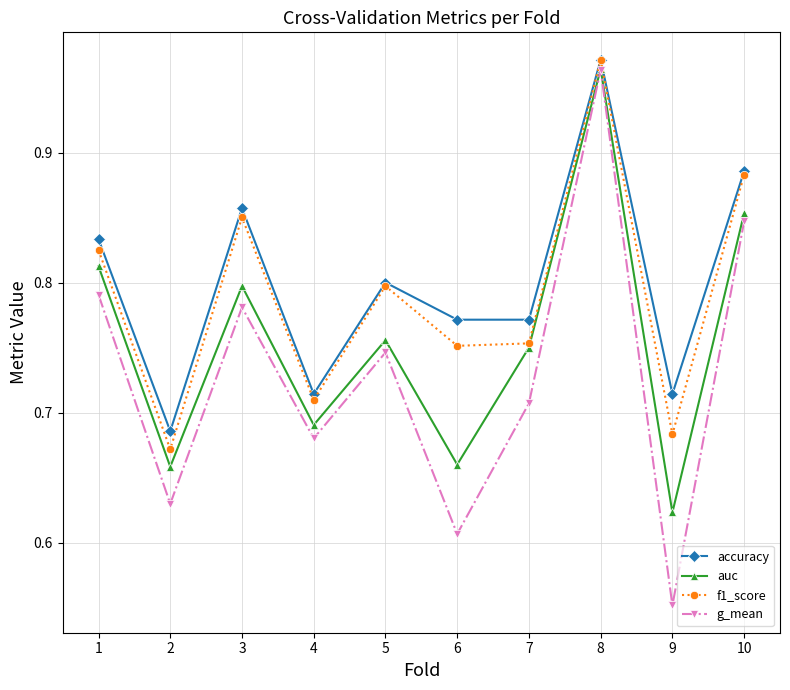

What is the difference between the maximum and second lowest values in the auc series?

0.3